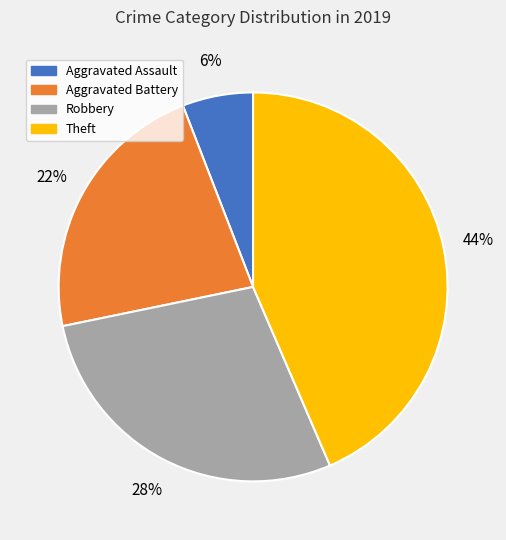

Which category has the smallest portion of the pie?

Aggravated Assault